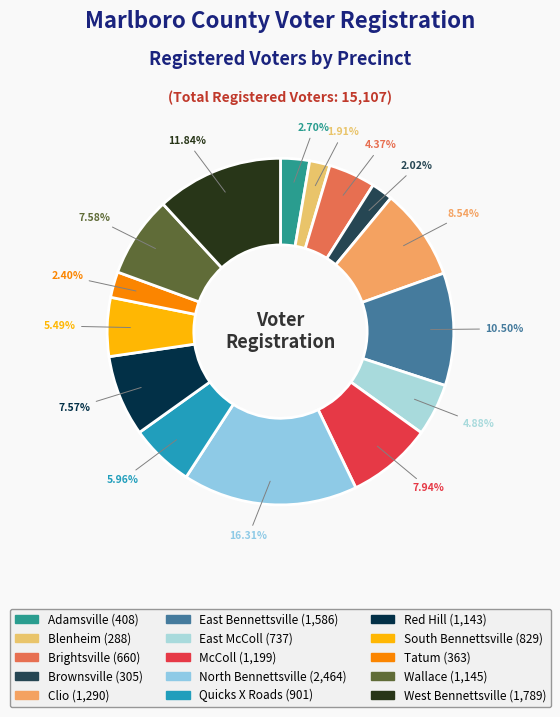

Does any single category account for the majority?

No